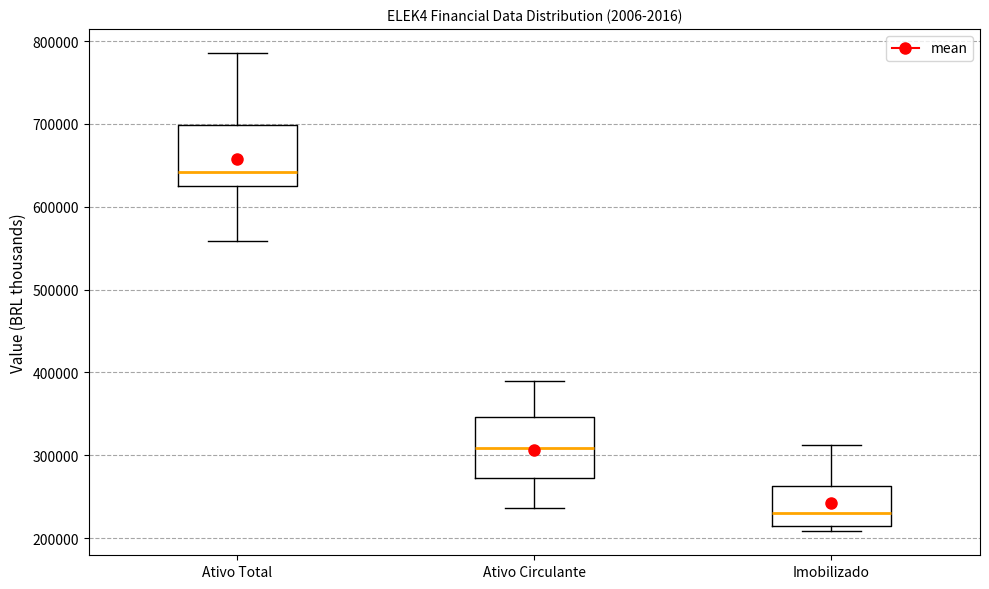

Reading left to right, read every box against the y-axis: the position of its median line, the range the box covers, and the ends of its whiskers. The values are not printed on the chart, so give them approximately, as read against the axis.

Ativo Total: median 640000, box 630000 to 700000, whiskers 560000 to 790000
Ativo Circulante: median 310000, box 270000 to 350000, whiskers 240000 to 390000
Imobilizado: median 230000, box 210000 to 260000, whiskers 210000 (just below the box's lower edge) to 310000